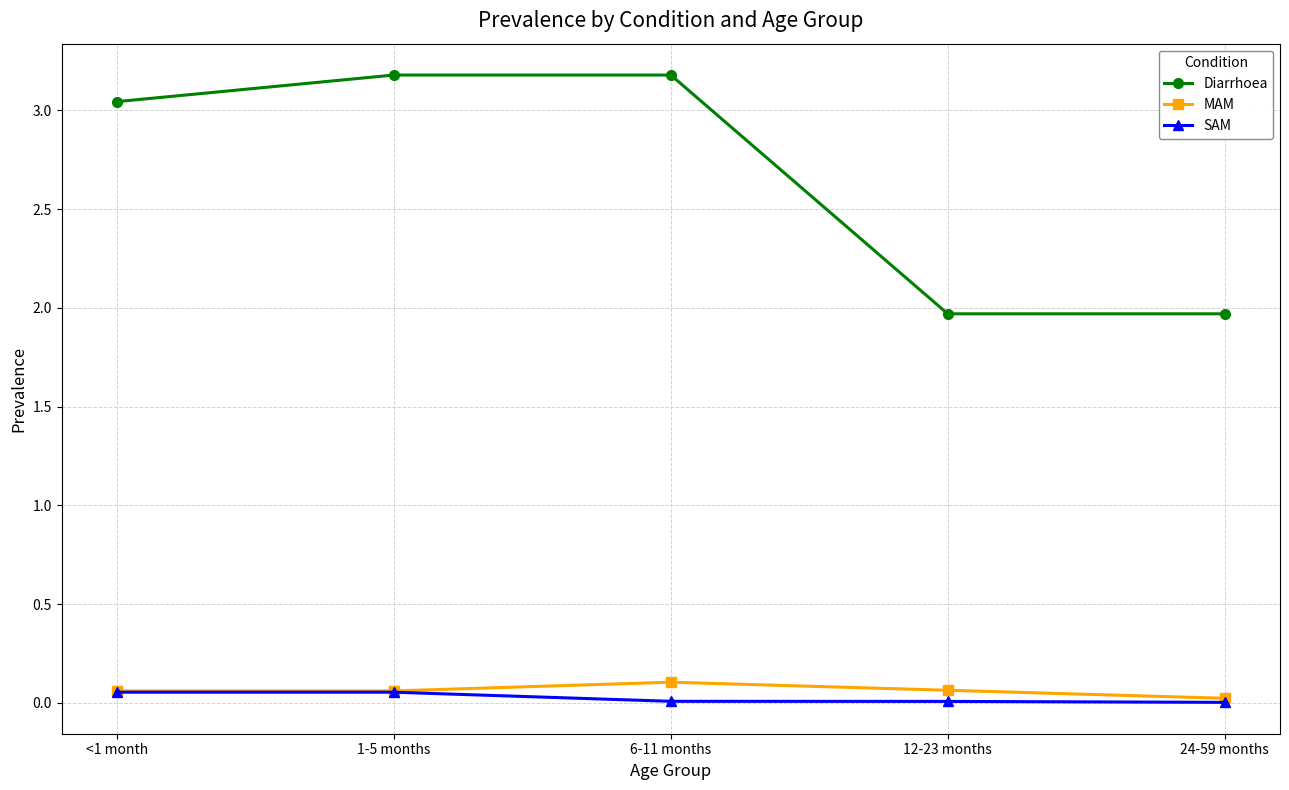

Is it true that Diarrhoea equals 3.2 at 6-11 months?

True